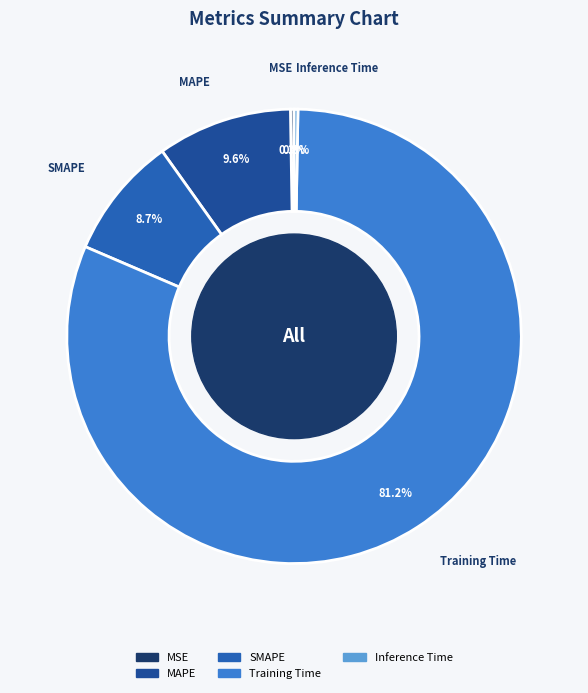

Does any single category account for the majority?

Yes